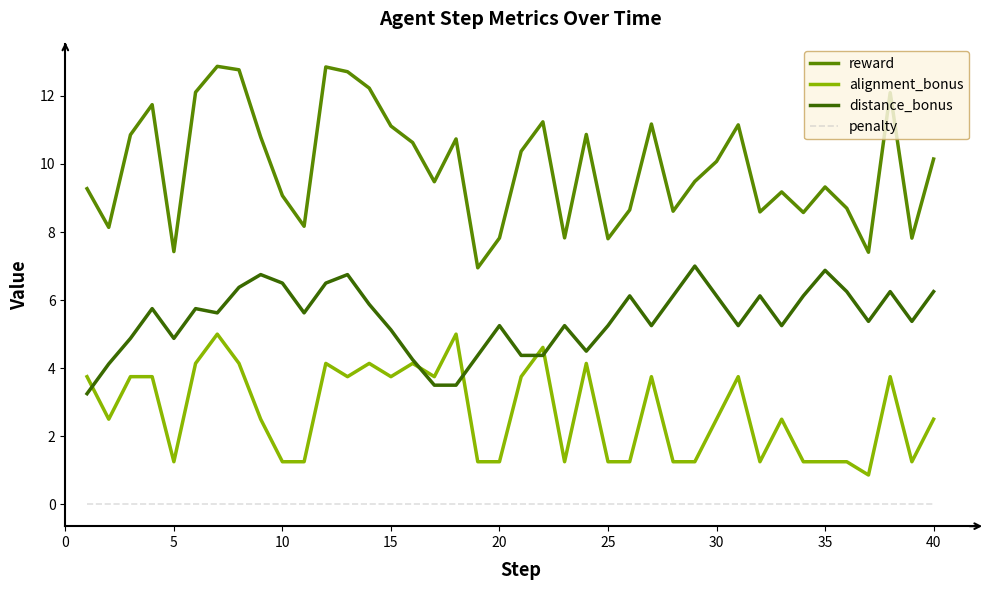

List the series in order of their overall mean, highest first.

reward, distance_bonus, alignment_bonus, penalty